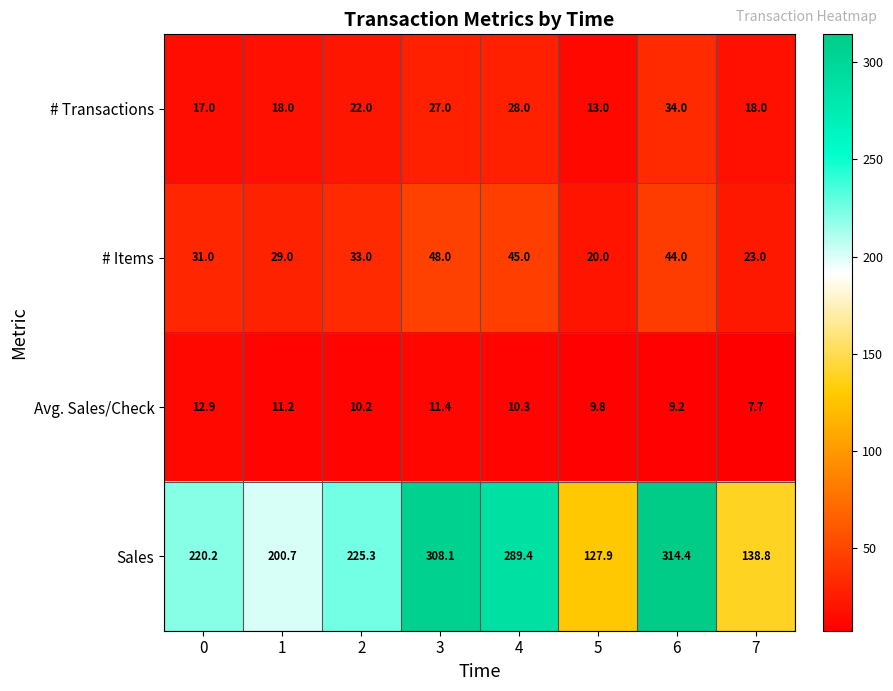

Which series has the widest spread of values?

Sales